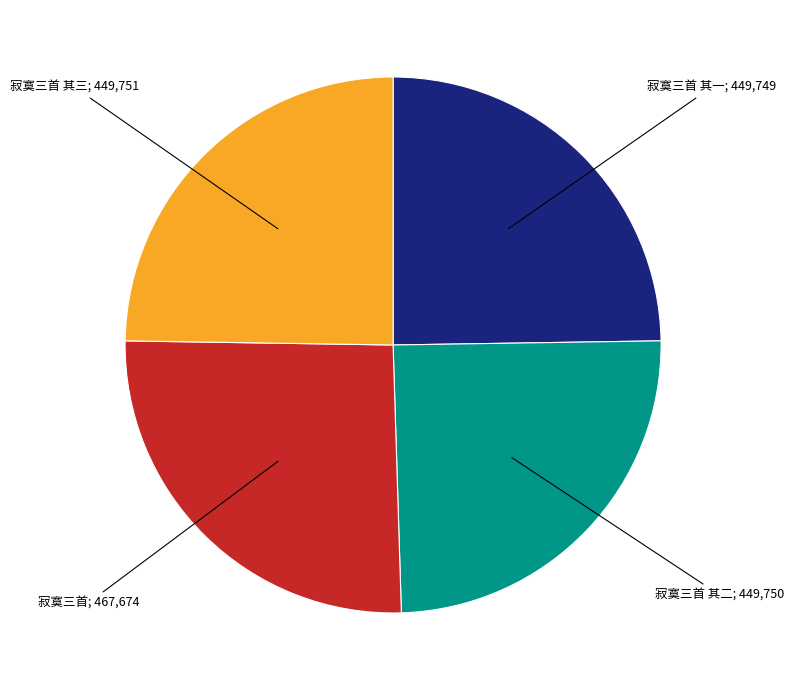

Is there any slice that represents more than half of the pie?

No